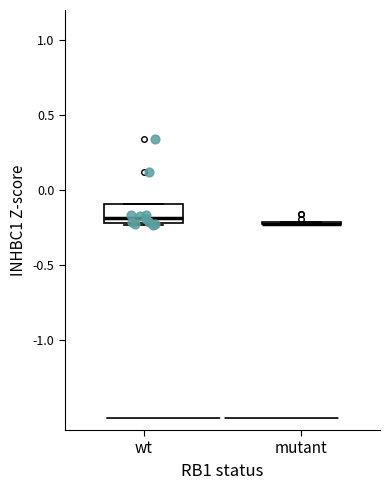

Which box is the tallest, from its lower edge to its upper edge?

wt